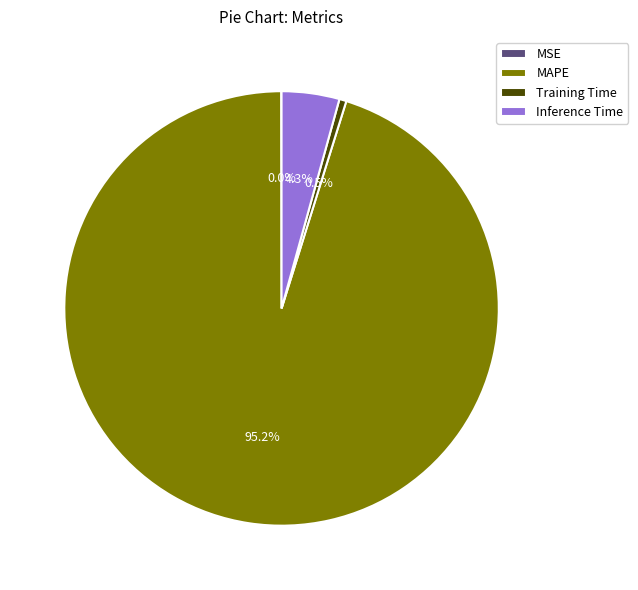

How much of the chart is everything except MAPE?

4.8%